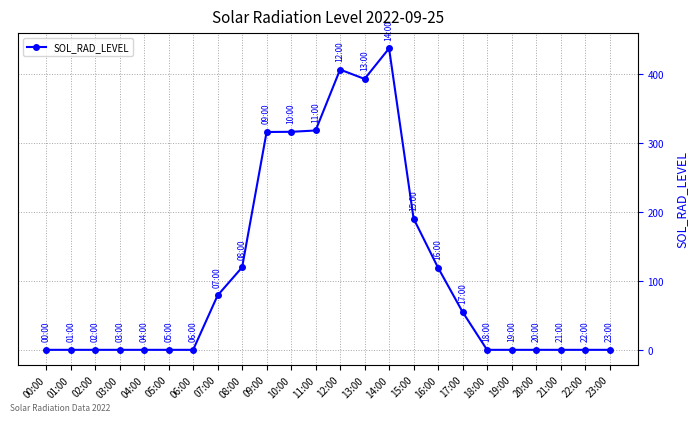

True or false: the data has more than 0 interior local peaks.

True